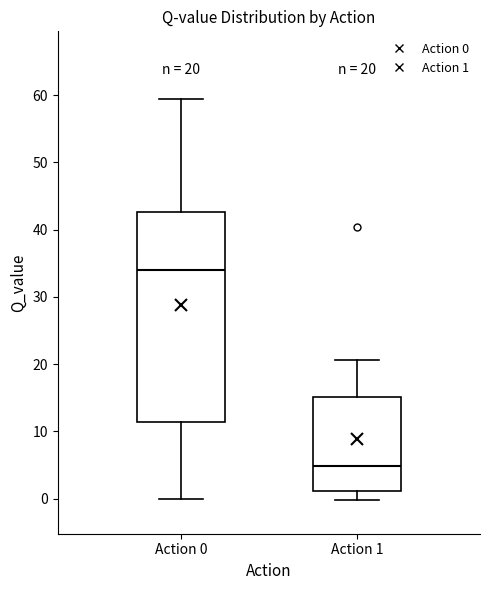

Which box has the lowest median line?

Action 1